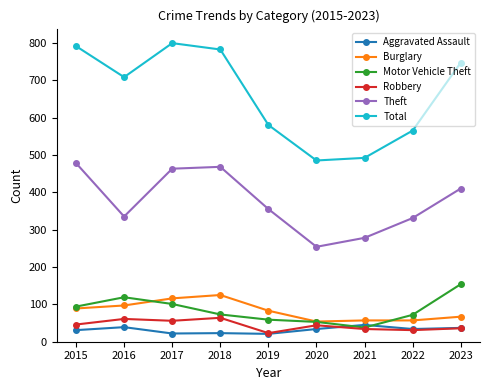

True or false: Aggravated Assault and Robbery intersect in this chart.

True